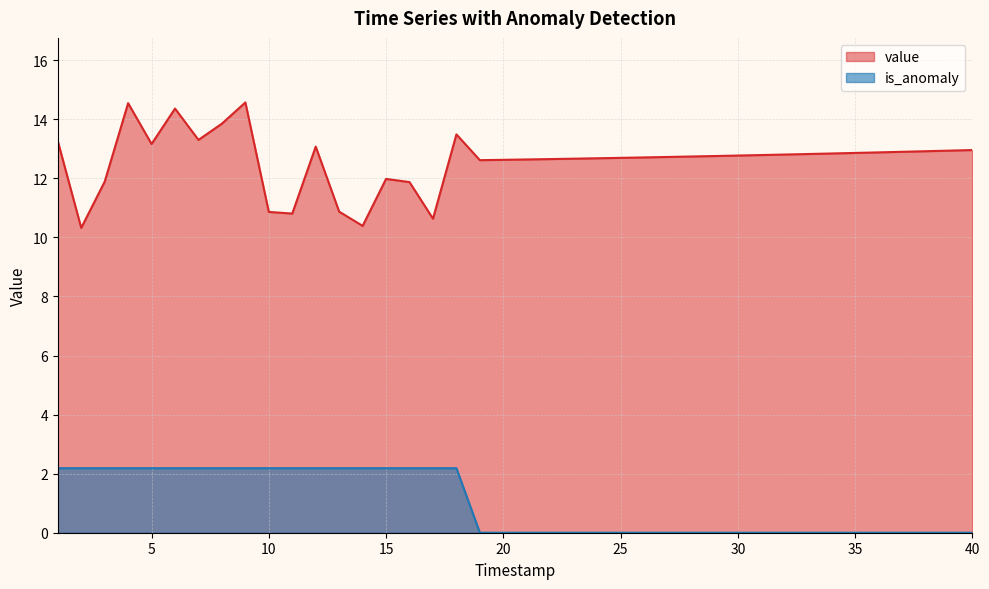

Where is is_anomaly nearest to the value 1?

19